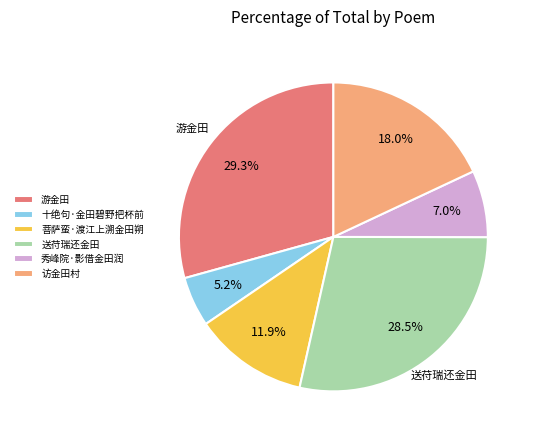

Is the sum of 游金田 and 菩萨蛮·渡江上溯金田朔 greater than half?

No